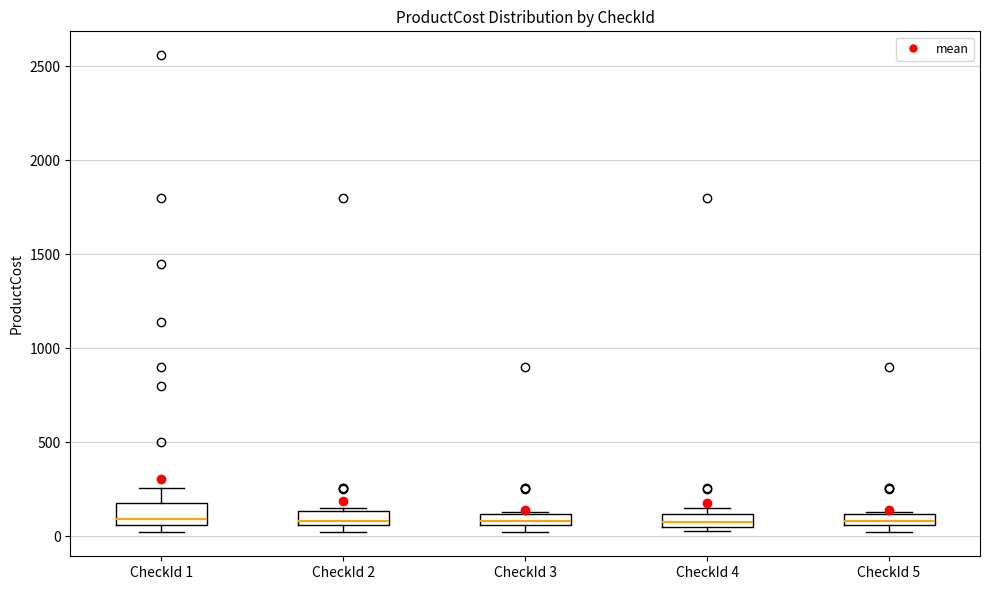

Where does the upper whisker of the box for CheckId 1 end on the y-axis? The values are not printed on the chart, so give them approximately, as read against the axis.

250